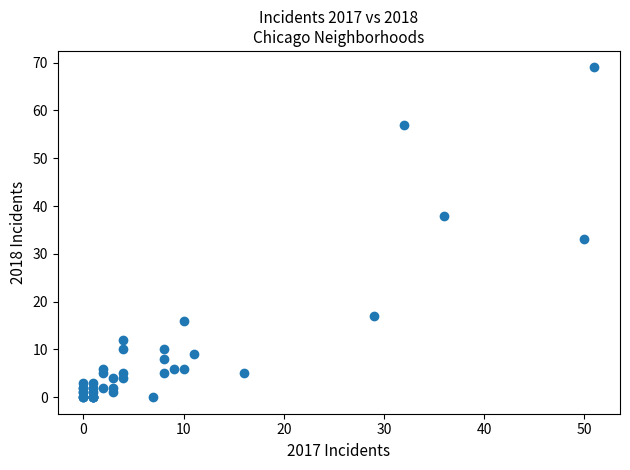

What Y value in the scatter plot is closest to 34?

33